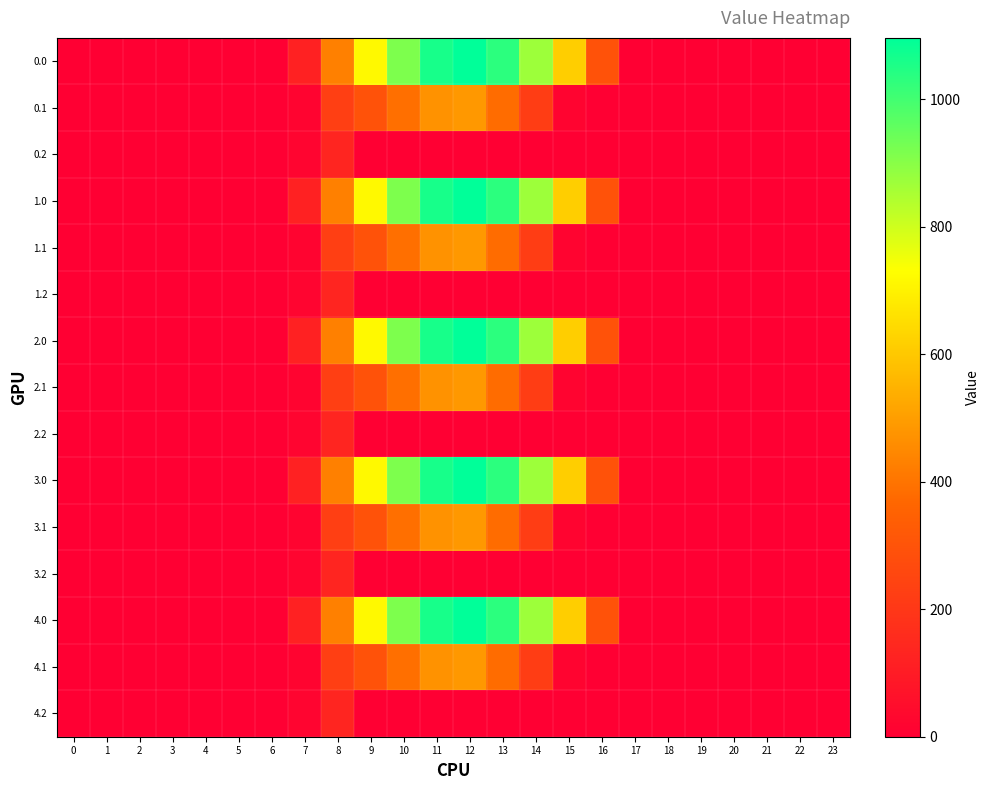

At 7, list the series in order from smallest to largest.

0.1, 1.1, 2.1, 3.1, 4.1, 0.2, 1.2, 2.2, 3.2, 4.2, 0.0, 1.0, 2.0, 3.0, 4.0